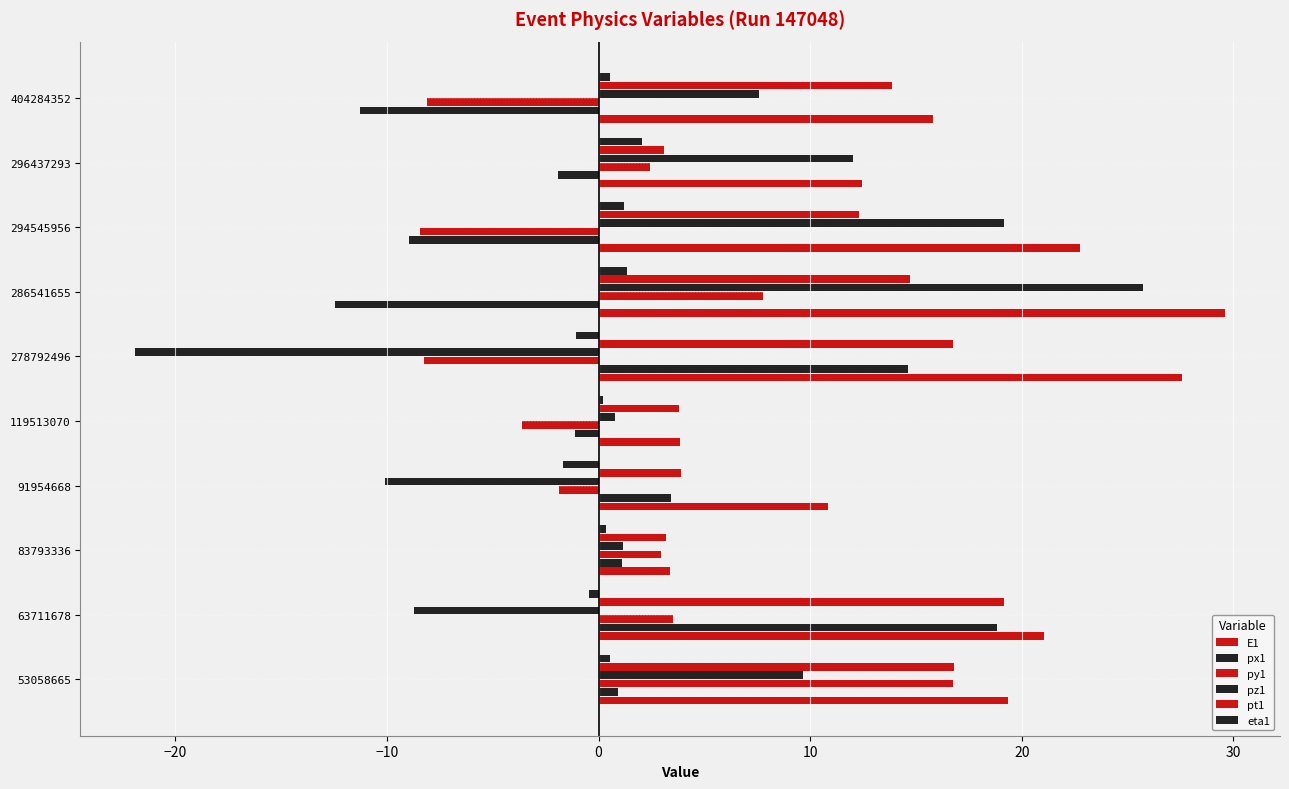

How many categories are shown in the chart?

10